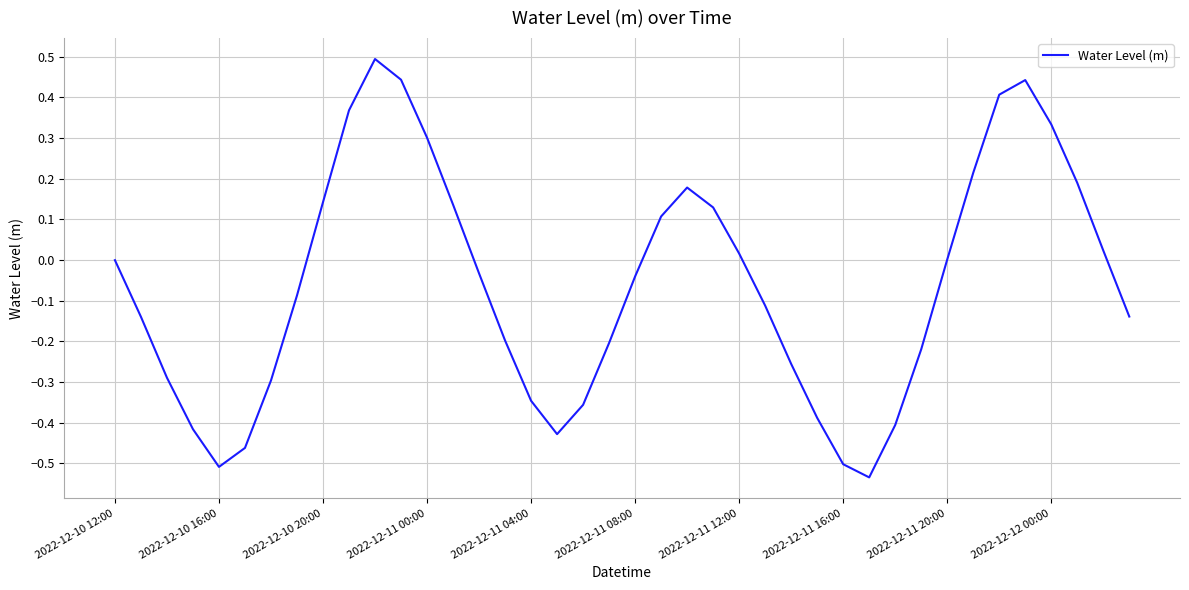

What is the difference between the maximum and minimum values?

1.0